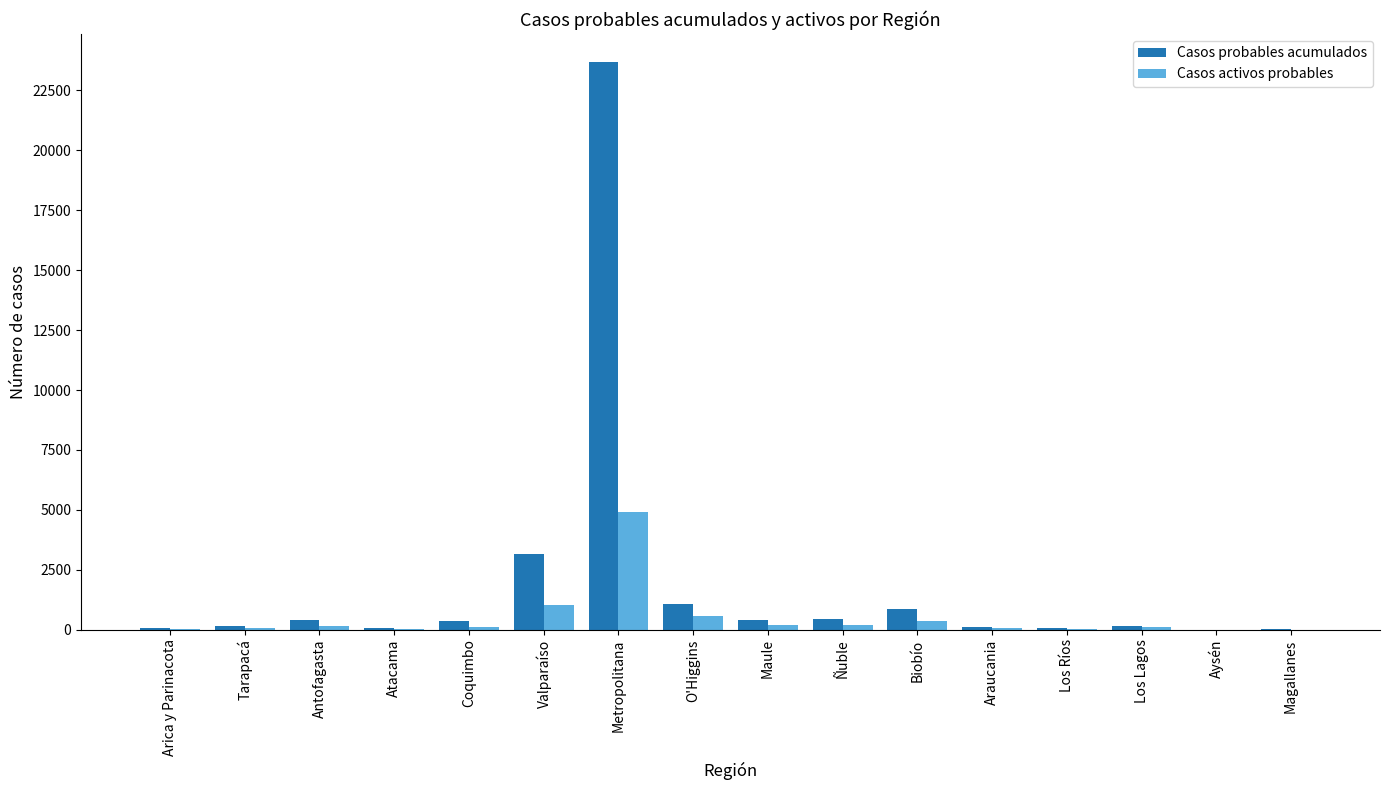

What is the total value across all series at Araucania?

194